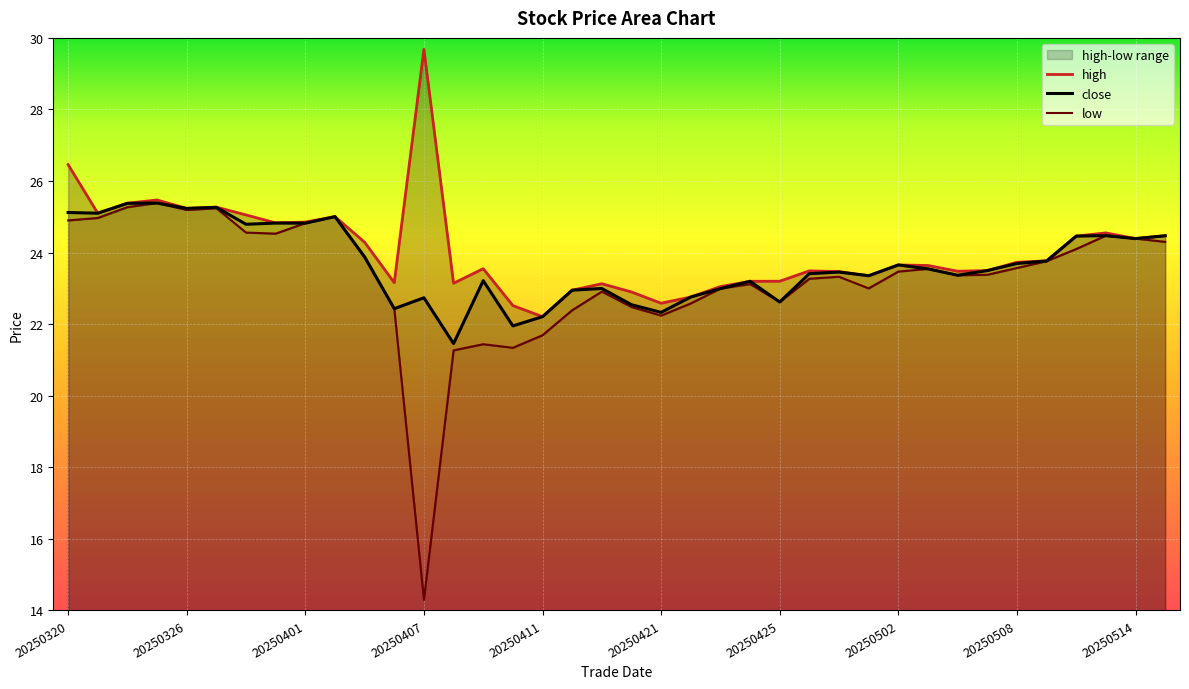

Count the number of data series in this chart.

3